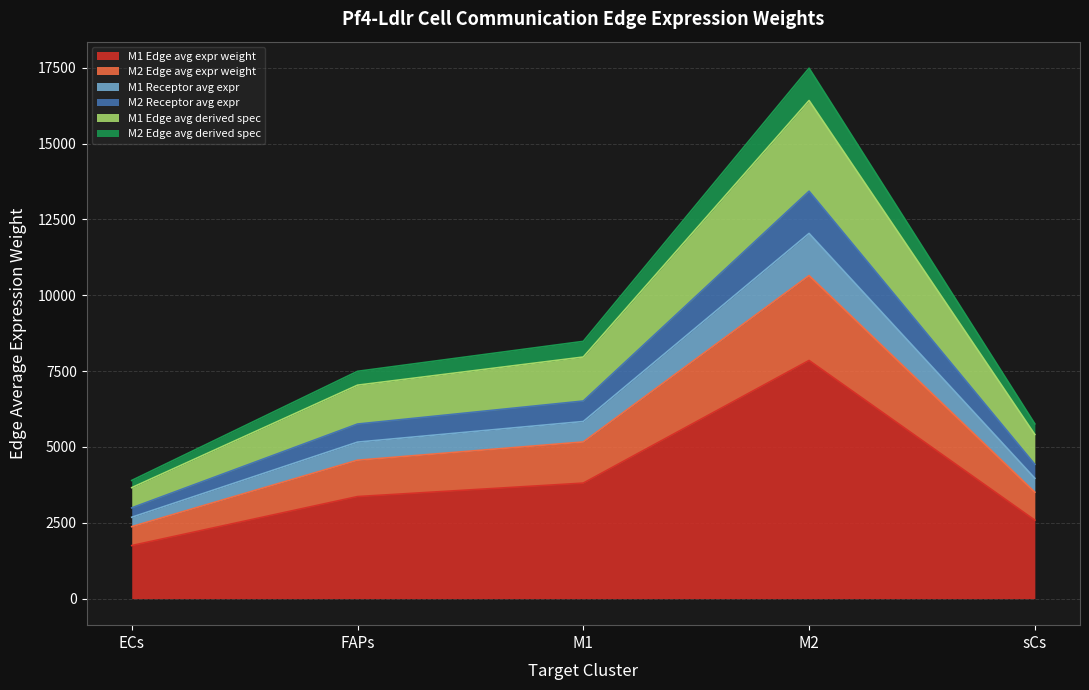

Does the chart have visible grid lines?

Yes